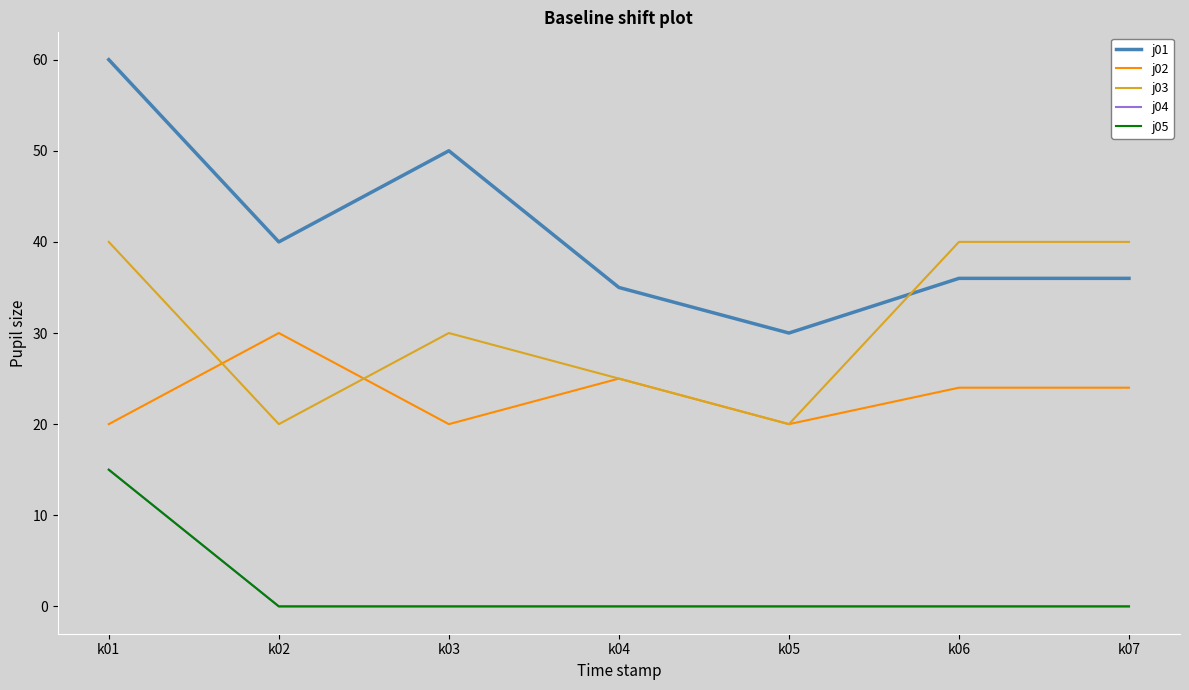

What is the difference between the maximum and second lowest values in the j04 series?

15